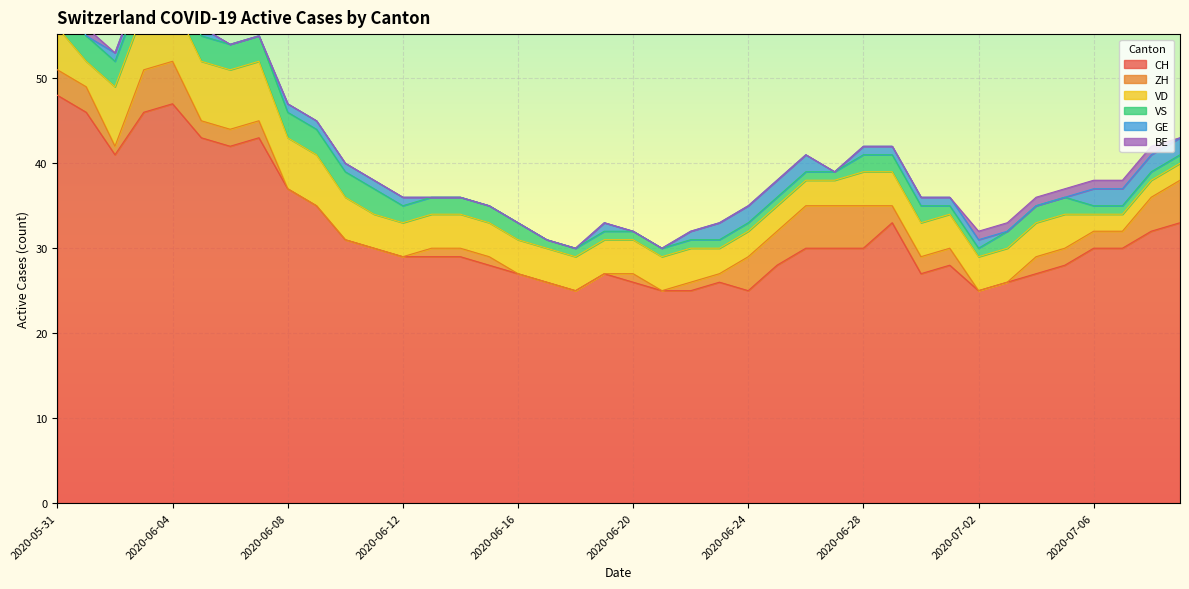

Reading left to right, extract all data points from this chart.

CH: 2020-05-31=48	2020-06-01=46	2020-06-02=41	2020-06-03=46	2020-06-04=47	2020-06-05=43	2020-06-06=42	2020-06-07=43	2020-06-08=37	2020-06-09=35	2020-06-10=31	2020-06-11=30	2020-06-12=29	2020-06-13=29	2020-06-14=29	2020-06-15=28	2020-06-16=27	2020-06-17=26	2020-06-18=25	2020-06-19=27	2020-06-20=26	2020-06-21=25	2020-06-22=25	2020-06-23=26	2020-06-24=25	2020-06-25=28	2020-06-26=30	2020-06-27=30	2020-06-28=30	2020-06-29=33	2020-06-30=27	2020-07-01=28	2020-07-02=25	2020-07-03=26	2020-07-04=27	2020-07-05=28	2020-07-06=30	2020-07-07=30	2020-07-08=32	2020-07-09=33
ZH: 2020-05-31=3	2020-06-01=3	2020-06-02=1	2020-06-03=5	2020-06-04=5	2020-06-05=2	2020-06-06=2	2020-06-07=2	2020-06-08=0	2020-06-09=0	2020-06-10=0	2020-06-11=0	2020-06-12=0	2020-06-13=1	2020-06-14=1	2020-06-15=1	2020-06-16=0	2020-06-17=0	2020-06-18=0	2020-06-19=0	2020-06-20=1	2020-06-21=0	2020-06-22=1	2020-06-23=1	2020-06-24=4	2020-06-25=4	2020-06-26=5	2020-06-27=5	2020-06-28=5	2020-06-29=2	2020-06-30=2	2020-07-01=2	2020-07-02=0	2020-07-03=0	2020-07-04=2	2020-07-05=2	2020-07-06=2	2020-07-07=2	2020-07-08=4	2020-07-09=5
VD: 2020-05-31=5	2020-06-01=3	2020-06-02=7	2020-06-03=7	2020-06-04=7	2020-06-05=7	2020-06-06=7	2020-06-07=7	2020-06-08=6	2020-06-09=6	2020-06-10=5	2020-06-11=4	2020-06-12=4	2020-06-13=4	2020-06-14=4	2020-06-15=4	2020-06-16=4	2020-06-17=4	2020-06-18=4	2020-06-19=4	2020-06-20=4	2020-06-21=4	2020-06-22=4	2020-06-23=3	2020-06-24=3	2020-06-25=3	2020-06-26=3	2020-06-27=3	2020-06-28=4	2020-06-29=4	2020-06-30=4	2020-07-01=4	2020-07-02=4	2020-07-03=4	2020-07-04=4	2020-07-05=4	2020-07-06=2	2020-07-07=2	2020-07-08=2	2020-07-09=2
VS: 2020-05-31=5	2020-06-01=3	2020-06-02=3	2020-06-03=3	2020-06-04=3	2020-06-05=3	2020-06-06=3	2020-06-07=3	2020-06-08=3	2020-06-09=3	2020-06-10=3	2020-06-11=3	2020-06-12=2	2020-06-13=2	2020-06-14=2	2020-06-15=2	2020-06-16=2	2020-06-17=1	2020-06-18=1	2020-06-19=1	2020-06-20=1	2020-06-21=1	2020-06-22=1	2020-06-23=1	2020-06-24=1	2020-06-25=1	2020-06-26=1	2020-06-27=1	2020-06-28=2	2020-06-29=2	2020-06-30=2	2020-07-01=1	2020-07-02=1	2020-07-03=2	2020-07-04=2	2020-07-05=2	2020-07-06=1	2020-07-07=1	2020-07-08=1	2020-07-09=1
GE: 2020-05-31=0	2020-06-01=0	2020-06-02=1	2020-06-03=1	2020-06-04=1	2020-06-05=1	2020-06-06=0	2020-06-07=0	2020-06-08=1	2020-06-09=1	2020-06-10=1	2020-06-11=1	2020-06-12=1	2020-06-13=0	2020-06-14=0	2020-06-15=0	2020-06-16=0	2020-06-17=0	2020-06-18=0	2020-06-19=1	2020-06-20=0	2020-06-21=0	2020-06-22=1	2020-06-23=2	2020-06-24=2	2020-06-25=2	2020-06-26=2	2020-06-27=0	2020-06-28=1	2020-06-29=1	2020-06-30=1	2020-07-01=1	2020-07-02=1	2020-07-03=0	2020-07-04=0	2020-07-05=0	2020-07-06=2	2020-07-07=2	2020-07-08=2	2020-07-09=2
BE: 2020-05-31=1	2020-06-01=1	2020-06-02=0	2020-06-03=0	2020-06-04=0	2020-06-05=0	2020-06-06=0	2020-06-07=0	2020-06-08=0	2020-06-09=0	2020-06-10=0	2020-06-11=0	2020-06-12=0	2020-06-13=0	2020-06-14=0	2020-06-15=0	2020-06-16=0	2020-06-17=0	2020-06-18=0	2020-06-19=0	2020-06-20=0	2020-06-21=0	2020-06-22=0	2020-06-23=0	2020-06-24=0	2020-06-25=0	2020-06-26=0	2020-06-27=0	2020-06-28=0	2020-06-29=0	2020-06-30=0	2020-07-01=0	2020-07-02=1	2020-07-03=1	2020-07-04=1	2020-07-05=1	2020-07-06=1	2020-07-07=1	2020-07-08=1	2020-07-09=0